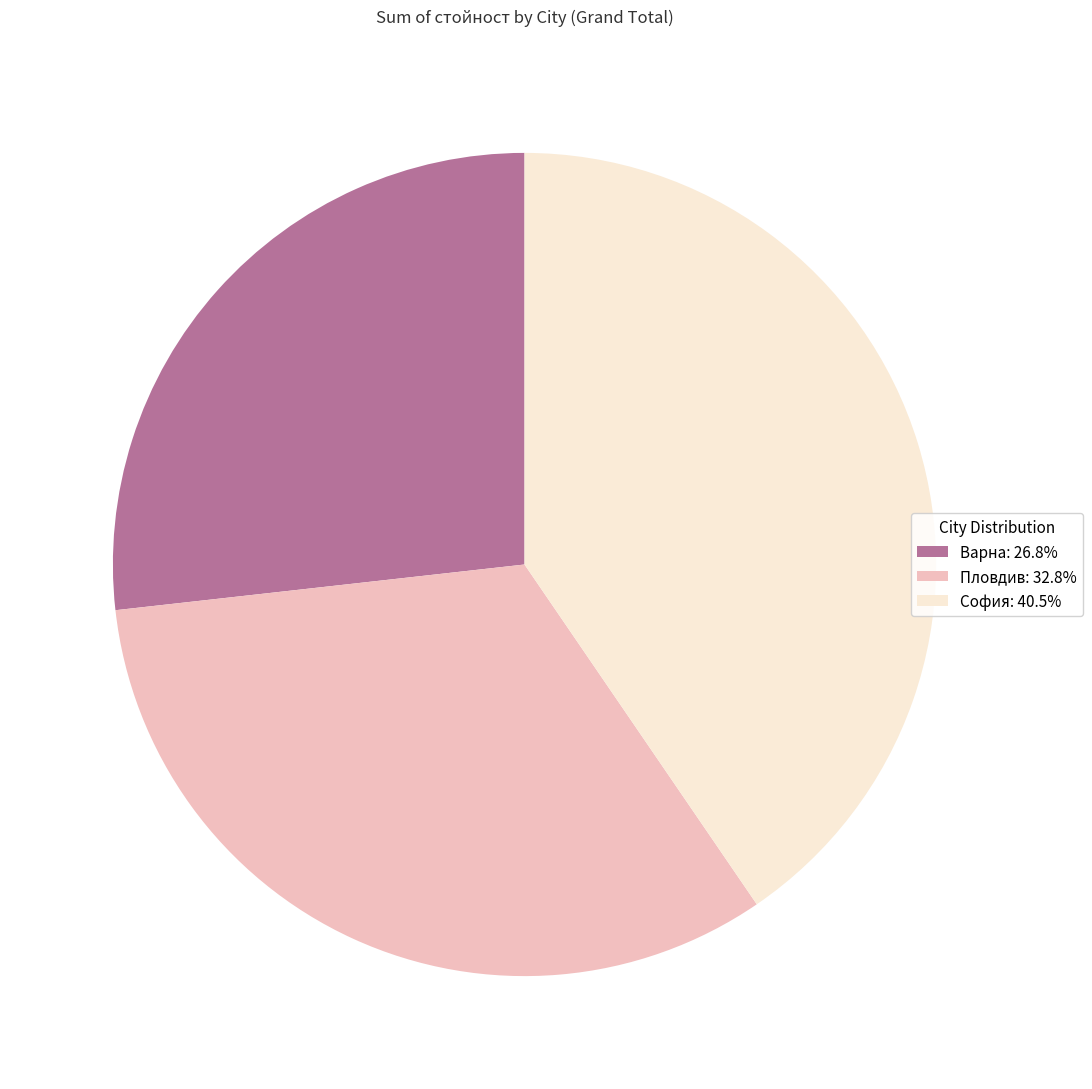

Does any single category account for the majority?

No